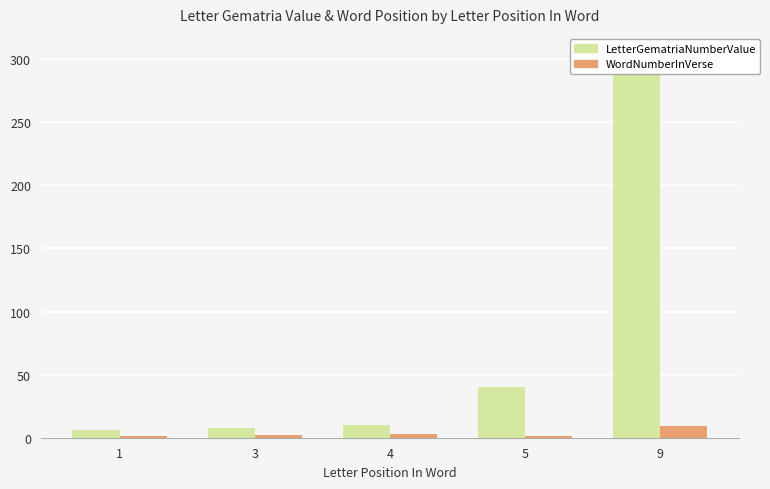

Rank the series at 3 from lowest to highest value.

WordNumberInVerse, LetterGematriaNumberValue